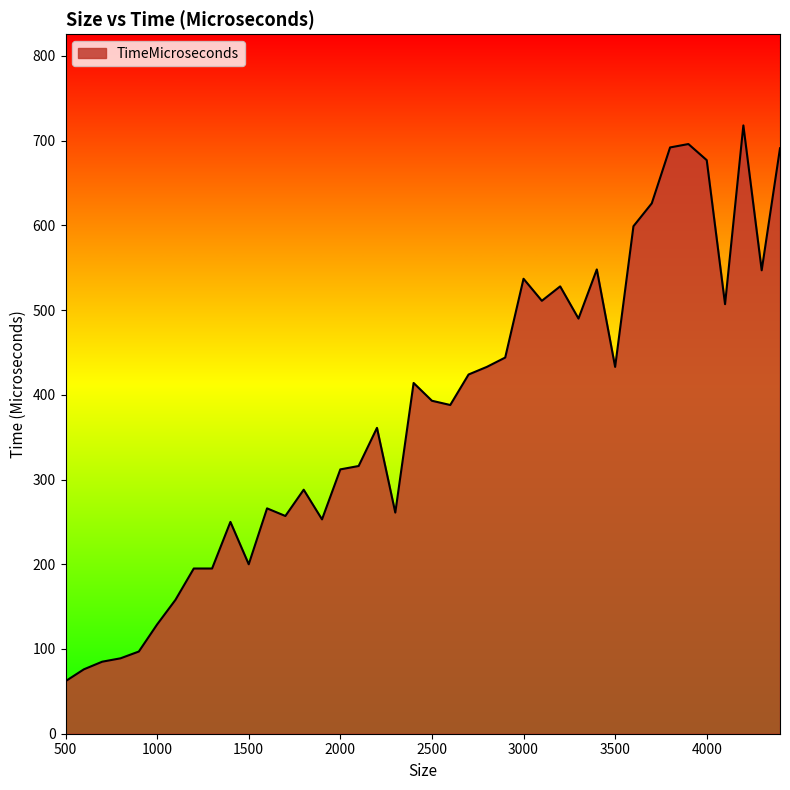

What is the minimum value shown in the chart?

62